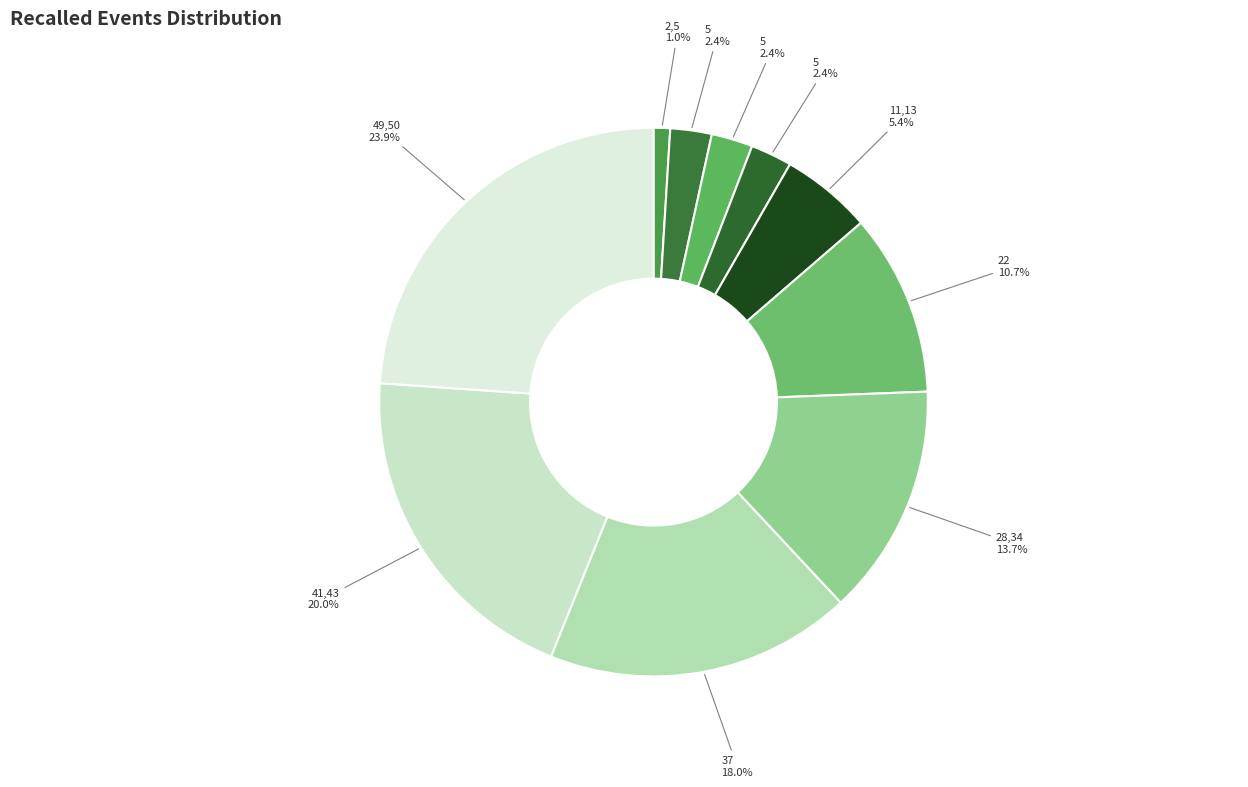

Count the number of slices in the pie.

10